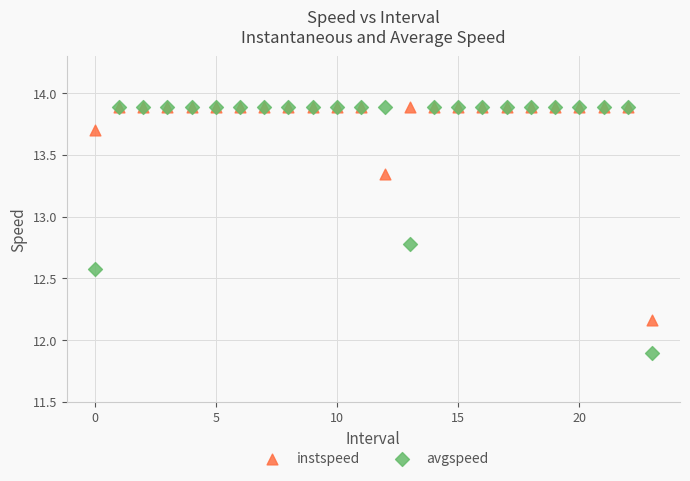

Which series has the widest spread of Y values?

avgspeed